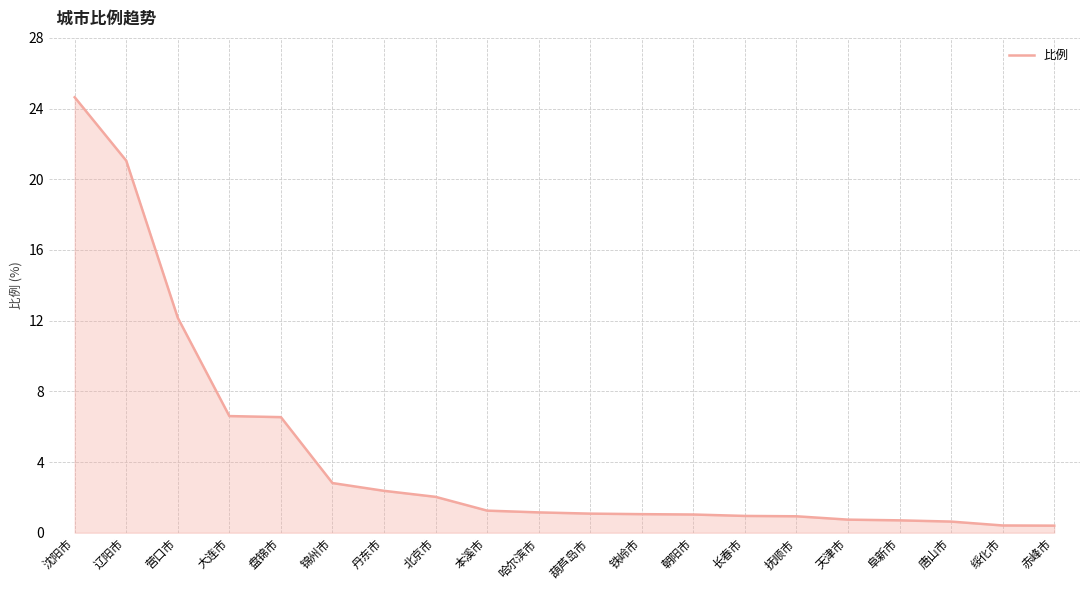

What is the difference between the maximum and minimum values?

24.2